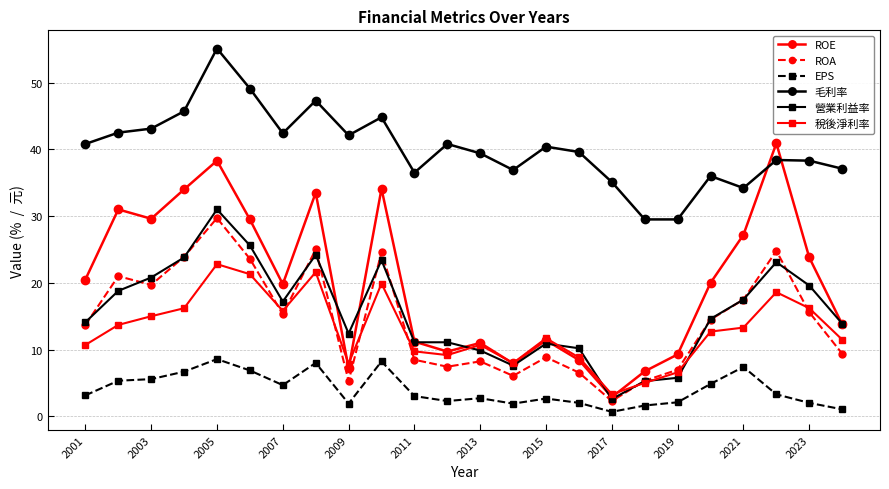

True or false: 毛利率 and 營業利益率 intersect in this chart.

False